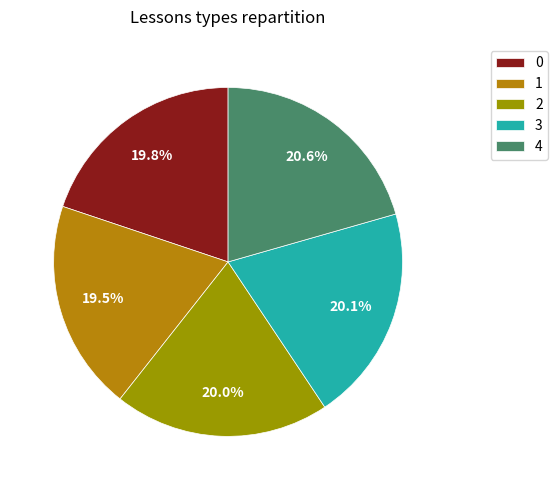

What is the total percentage of 2 and 1?

39.5%